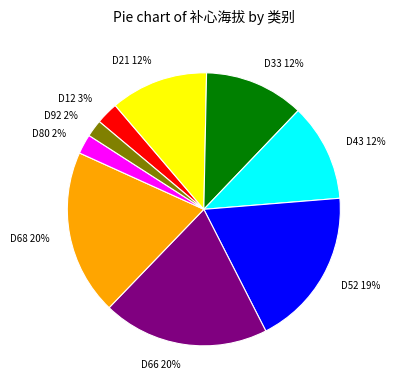

True or false: D43 accounts for 12% of the total.

True